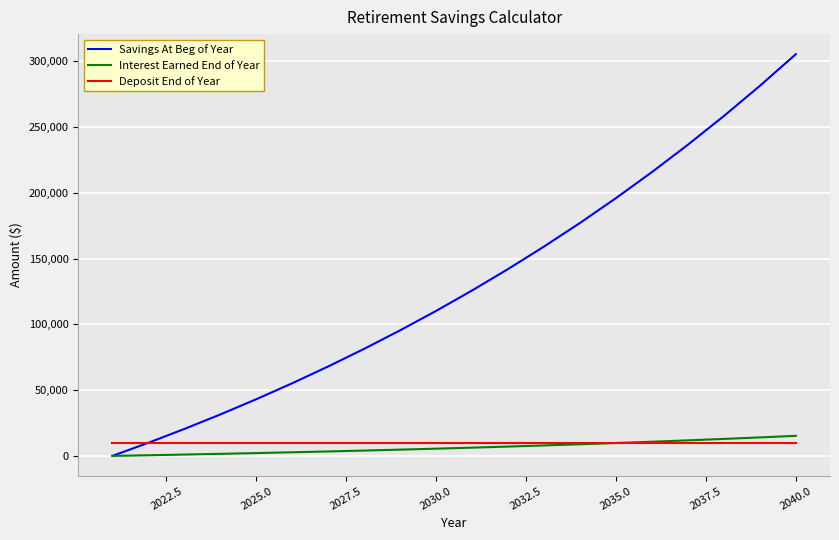

Which series has the widest spread of values?

Savings At Beg of Year